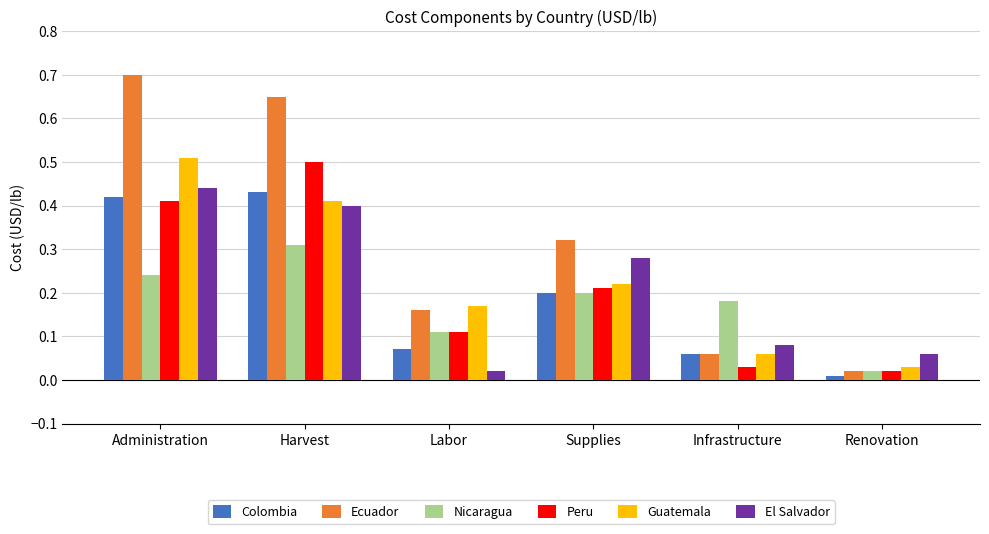

List the labels in order of Colombia value, largest first.

Harvest, Administration, Supplies, Labor, Infrastructure, Renovation